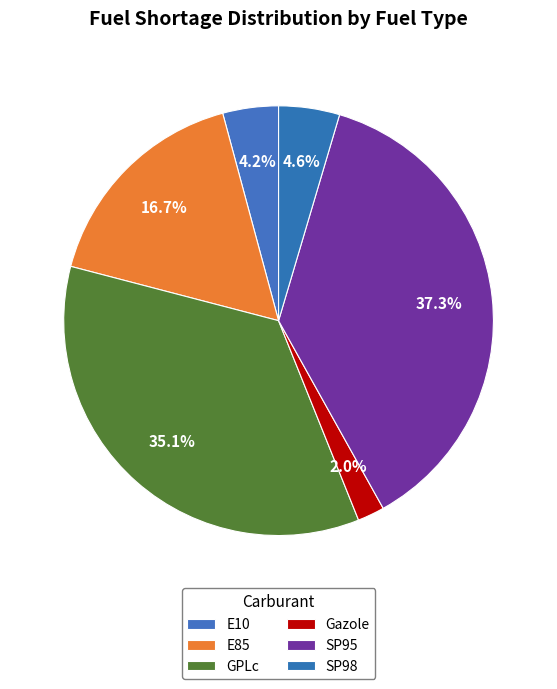

To the nearest percent, what is the difference between the largest and smallest slice percentages?

35%